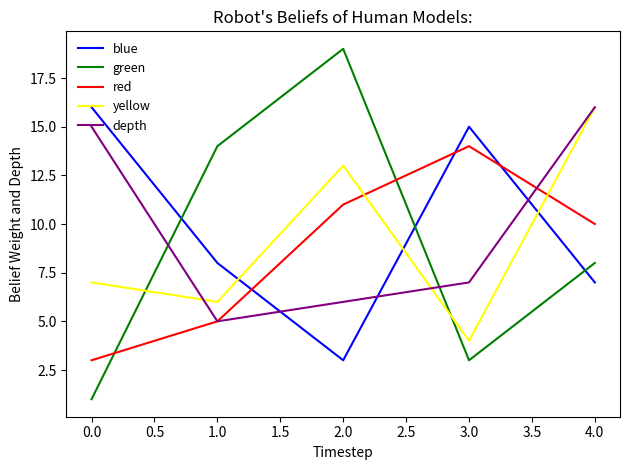

What is the sum of all red values?

43